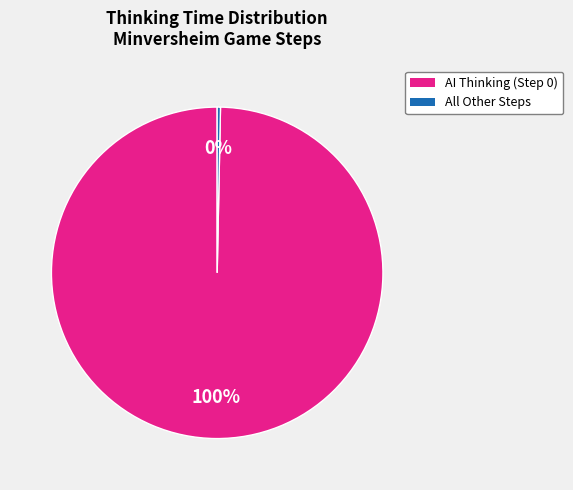

How many segments does this pie chart have?

2